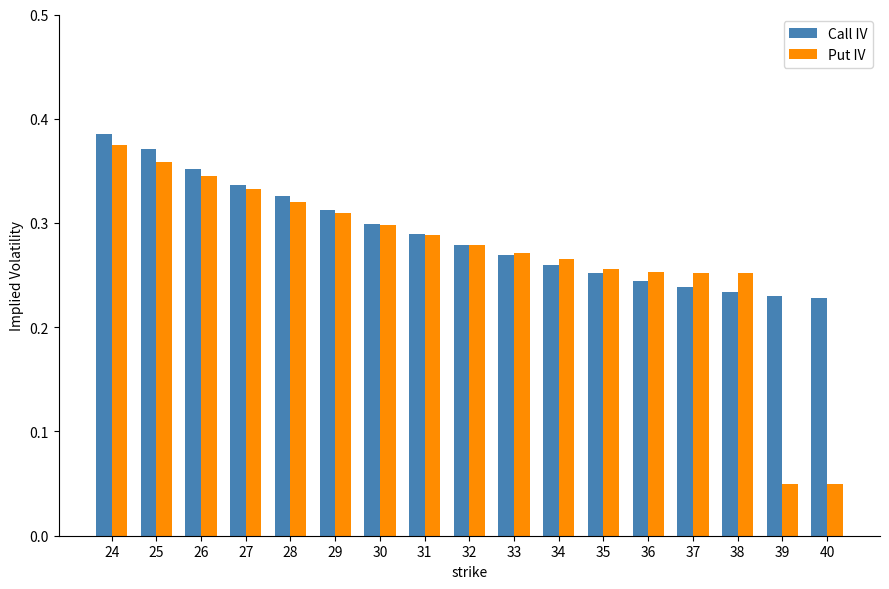

What is the sum of the Call IV values at 36 and 25?

0.6